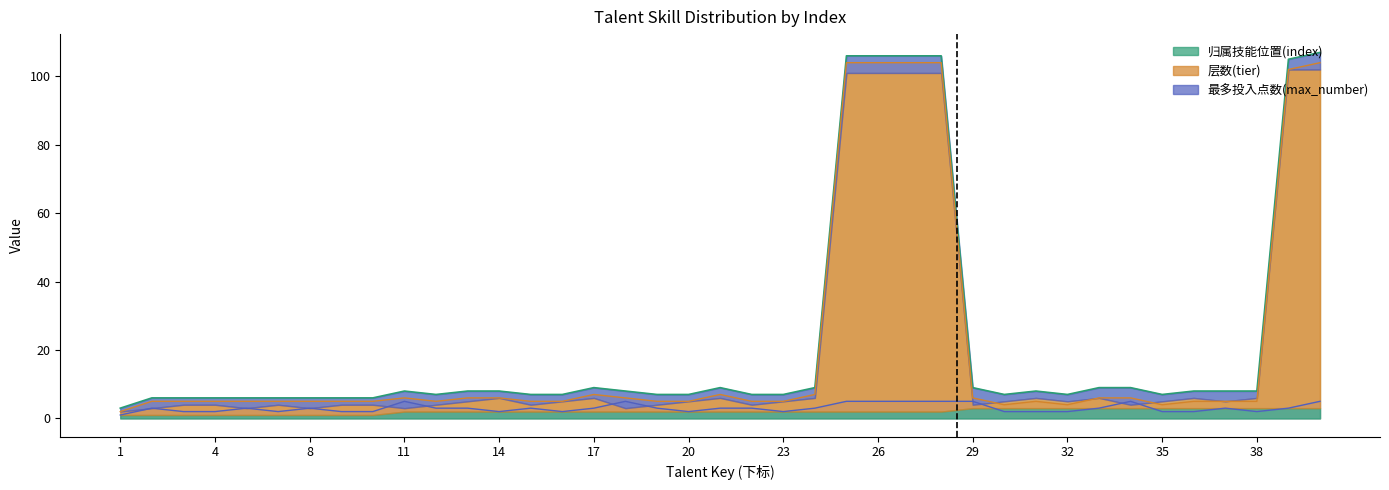

Where is 最多投入点数(max_number) nearest to the value 3?

2